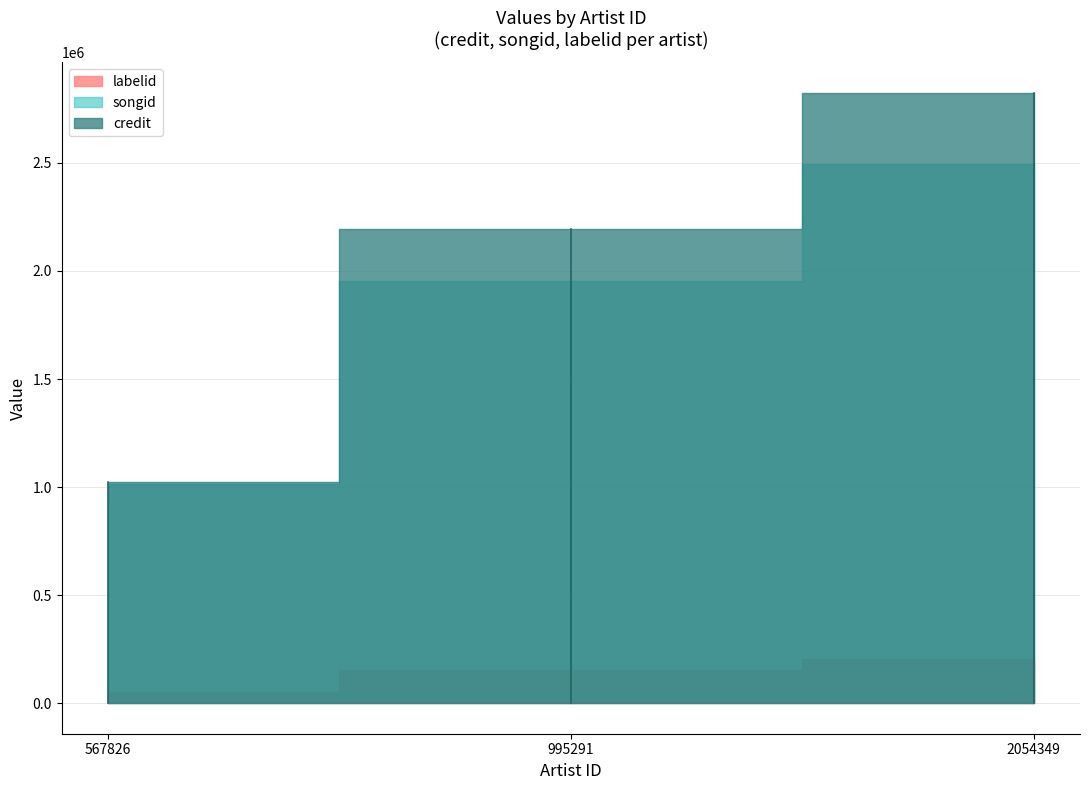

Which series has the largest total across all categories?

credit